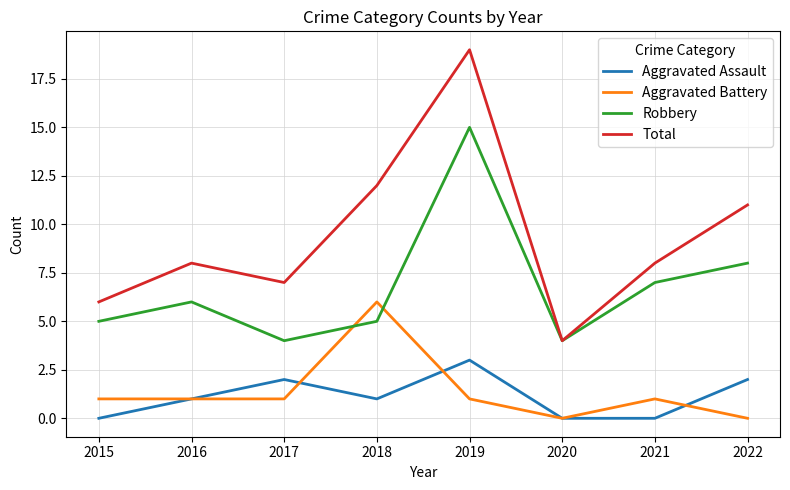

Rank the series at 2019 from highest to lowest value.

Total, Robbery, Aggravated Assault, Aggravated Battery